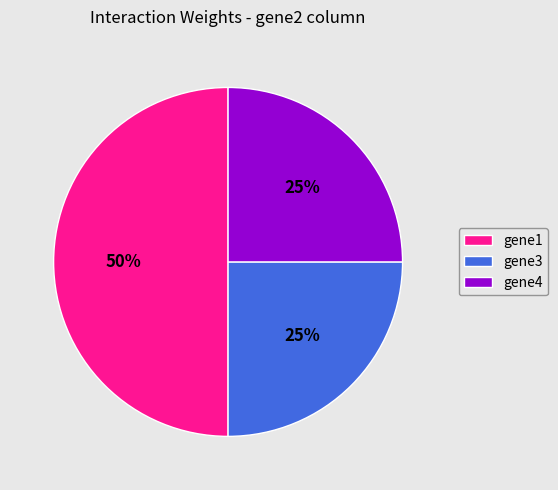

How many segments does this pie chart have?

3